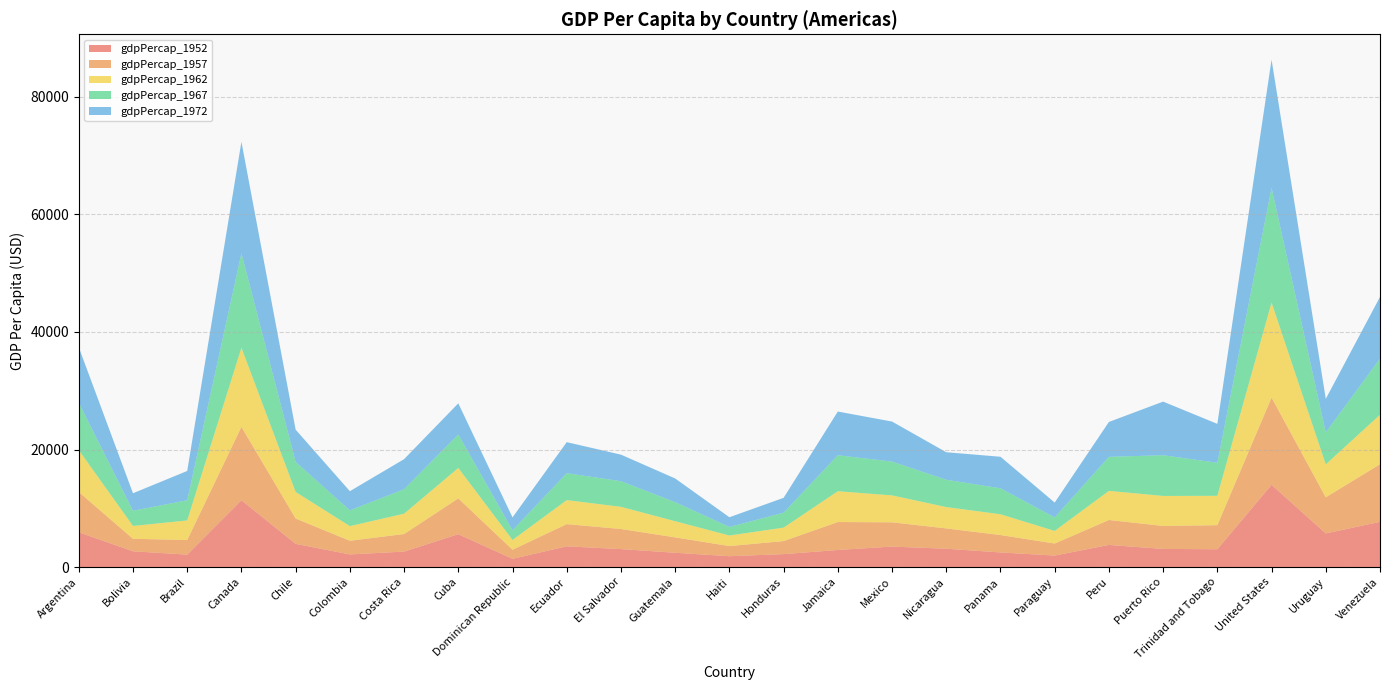

Reading right to left, extract all data points from this chart.

gdpPercap_1952: Venezuela=7689.8	Uruguay=5716.8	United States=13990.5	Trinidad and Tobago=3023.3	Puerto Rico=3082.0	Peru=3758.5	Paraguay=1952.3	Panama=2480.4	Nicaragua=3112.4	Mexico=3478.1	Jamaica=2898.5	Honduras=2194.9	Haiti=1840.4	Guatemala=2428.2	El Salvador=3048.3	Ecuador=3522.1	Dominican Republic=1397.7	Cuba=5586.5	Costa Rica=2627.0	Colombia=2144.1	Chile=3940.0	Canada=11367.2	Brazil=2108.9	Bolivia=2677.3	Argentina=5911.3
gdpPercap_1957: Venezuela=9802.5	Uruguay=6150.8	United States=14847.1	Trinidad and Tobago=4100.4	Puerto Rico=3907.2	Peru=4245.3	Paraguay=2046.2	Panama=2961.8	Nicaragua=3457.4	Mexico=4131.5	Jamaica=4756.5	Honduras=2220.5	Haiti=1726.9	Guatemala=2617.2	El Salvador=3421.5	Ecuador=3780.5	Dominican Republic=1544.4	Cuba=6092.2	Costa Rica=2990.0	Colombia=2323.8	Chile=4315.6	Canada=12490.0	Brazil=2487.4	Bolivia=2127.7	Argentina=6856.9
gdpPercap_1962: Venezuela=8423.0	Uruguay=5603.4	United States=16173.1	Trinidad and Tobago=4997.5	Puerto Rico=5108.3	Peru=4957.0	Paraguay=2148.0	Panama=3536.5	Nicaragua=3634.4	Mexico=4581.6	Jamaica=5246.1	Honduras=2291.2	Haiti=1796.6	Guatemala=2750.4	El Salvador=3776.8	Ecuador=4086.1	Dominican Republic=1662.1	Cuba=5180.8	Costa Rica=3460.9	Colombia=2492.4	Chile=4519.1	Canada=13462.5	Brazil=3336.6	Bolivia=2181.0	Argentina=7133.2
gdpPercap_1967: Venezuela=9541.5	Uruguay=5444.6	United States=19530.4	Trinidad and Tobago=5621.4	Puerto Rico=6929.3	Peru=5788.1	Paraguay=2299.4	Panama=4421.0	Nicaragua=4643.4	Mexico=5754.7	Jamaica=6124.7	Honduras=2538.3	Haiti=1452.1	Guatemala=3242.5	El Salvador=4358.6	Ecuador=4579.1	Dominican Republic=1653.7	Cuba=5690.3	Costa Rica=4161.7	Colombia=2678.7	Chile=5106.7	Canada=16076.6	Brazil=3429.9	Bolivia=2586.9	Argentina=8053.0
gdpPercap_1972: Venezuela=10505.3	Uruguay=5703.4	United States=21806.0	Trinidad and Tobago=6619.6	Puerto Rico=9123.0	Peru=5937.8	Paraguay=2523.3	Panama=5364.2	Nicaragua=4688.6	Mexico=6809.4	Jamaica=7433.9	Honduras=2529.8	Haiti=1654.5	Guatemala=4031.4	El Salvador=4520.2	Ecuador=5281.0	Dominican Republic=2189.9	Cuba=5305.4	Costa Rica=5118.1	Colombia=3264.7	Chile=5494.0	Canada=18970.6	Brazil=4985.7	Bolivia=2980.3	Argentina=9443.0